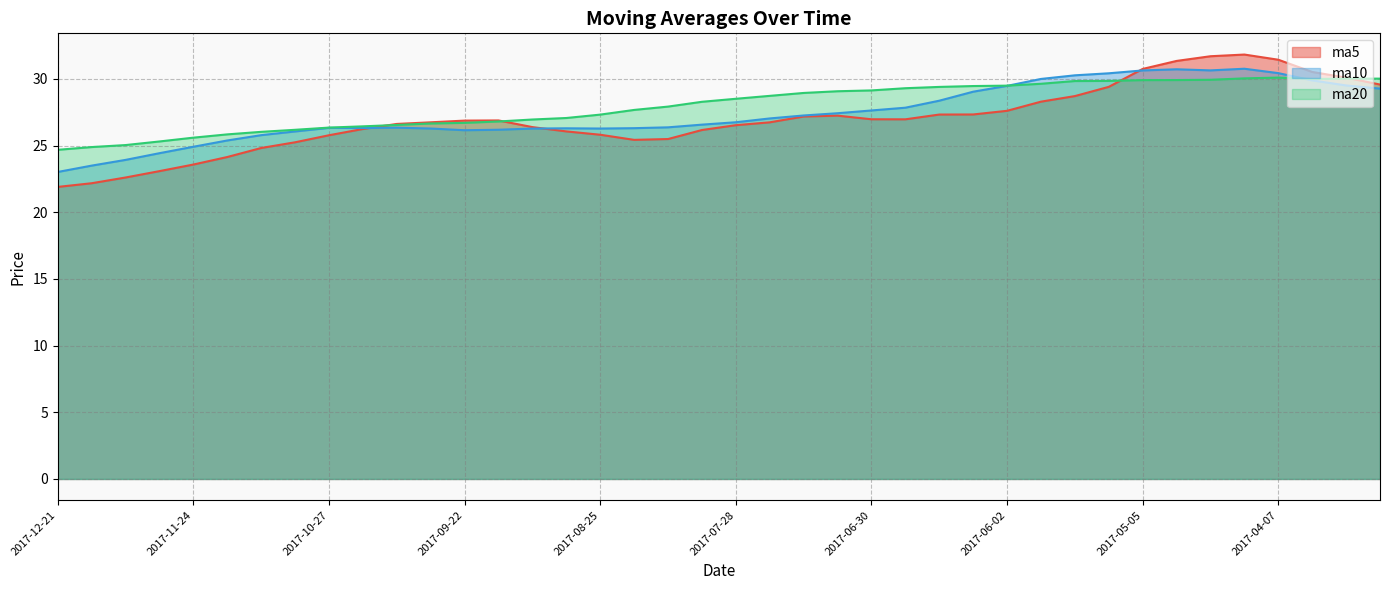

At which category does ma5 reach its first local valley?

2017-08-18